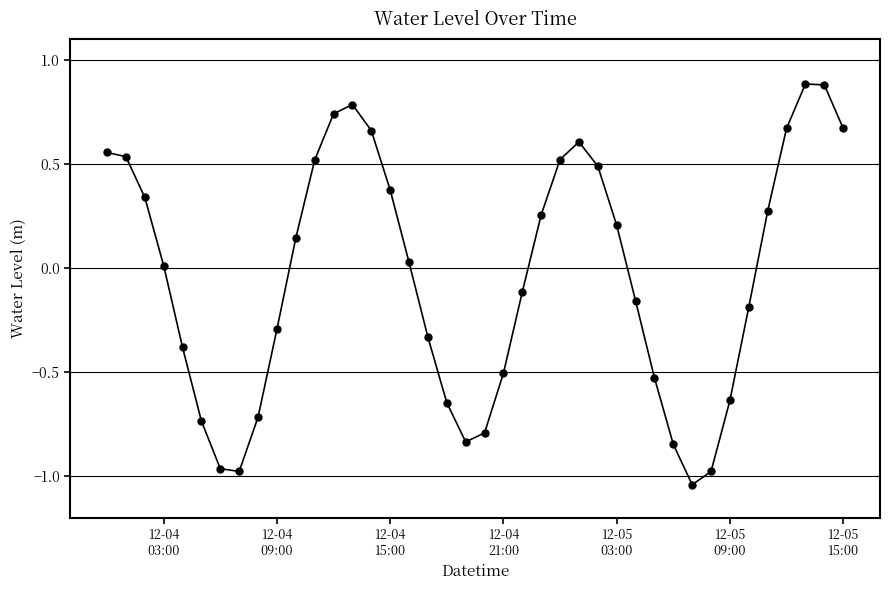

What is the greatest value displayed?

0.9